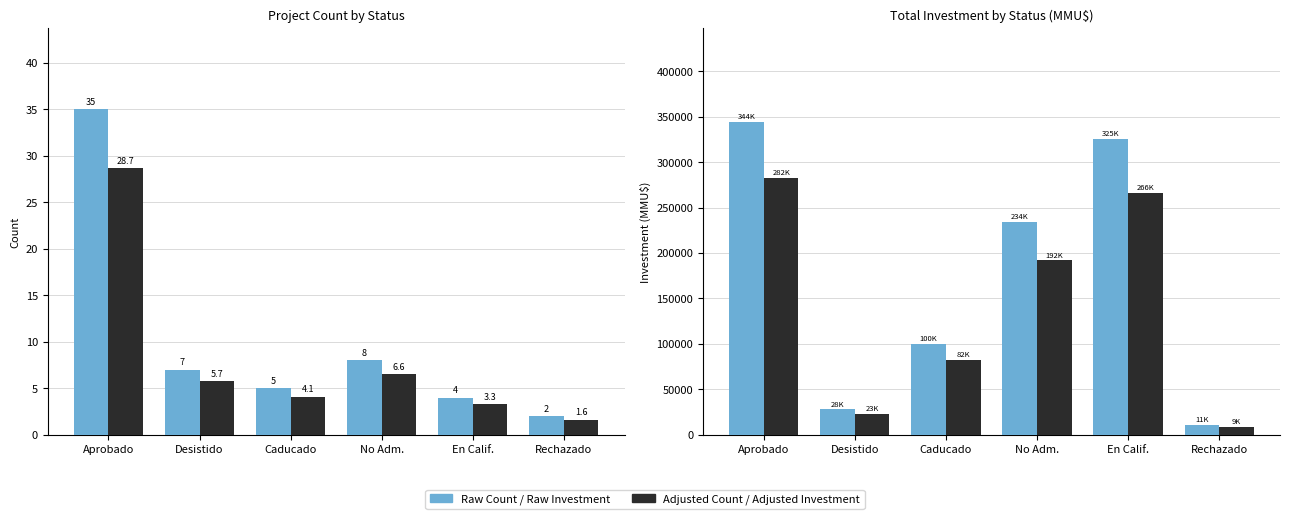

Count the number of categories in the chart.

6